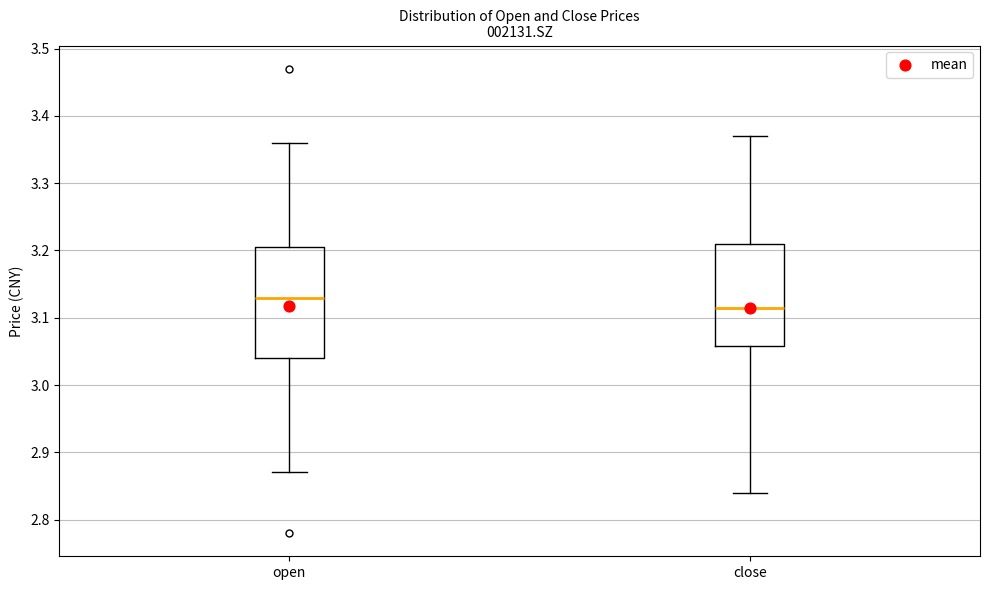

Comparing the boxes themselves (not the whiskers), which one is the tallest?

open